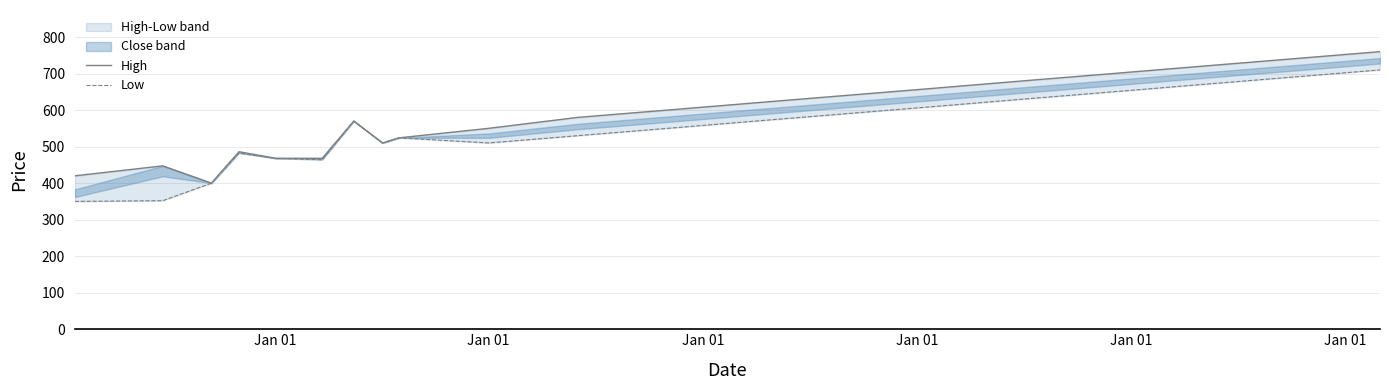

Reading left to right, transcribe all the data shown in this chart.

High: 420.0	447.3	400.0	486.0	468.0	468.0	570.0	510.0	524.0	550.0	580.0	600.0	620.0	640.0	660.0	680.0	700.0	720.0	740.0	760.0
Low: 350.0	352.0	400.0	482.0	468.0	464.0	570.0	510.0	524.0	510.0	530.0	550.0	570.0	590.0	610.0	630.0	650.0	670.0	690.0	710.0